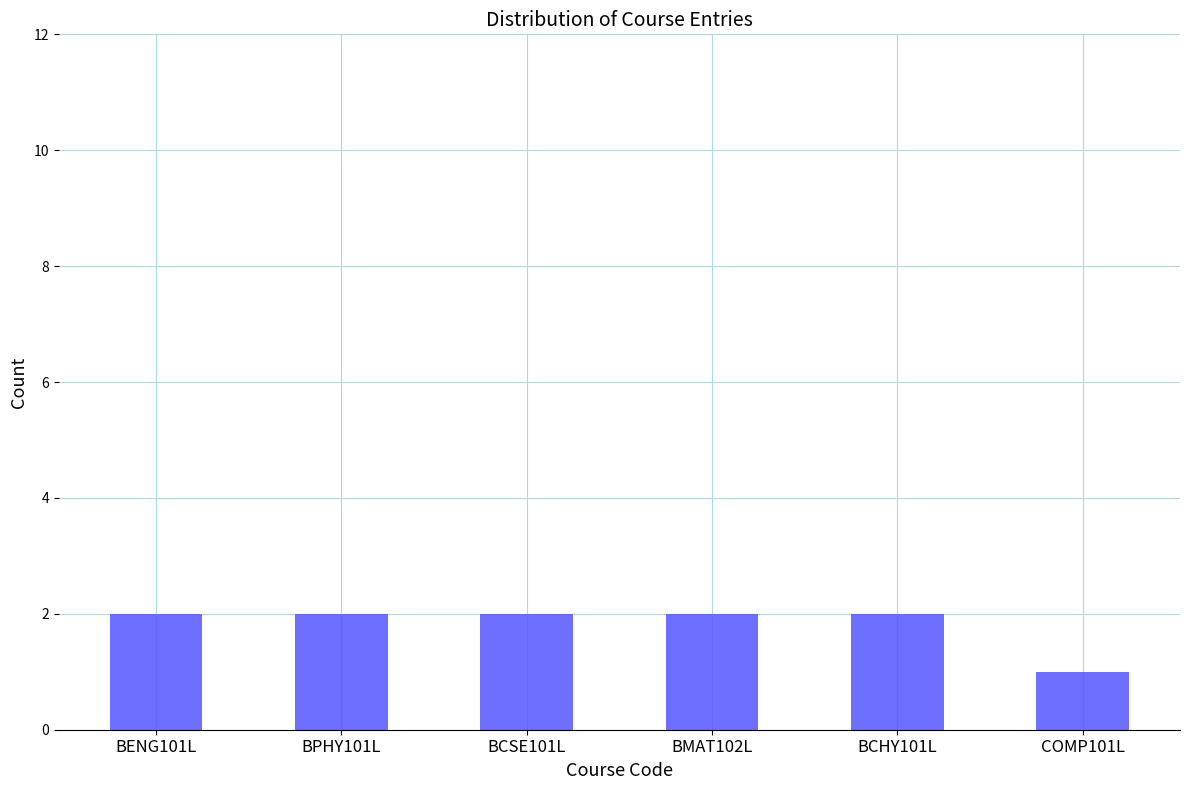

Which has a higher value, COMP101L or BCHY101L?

BCHY101L